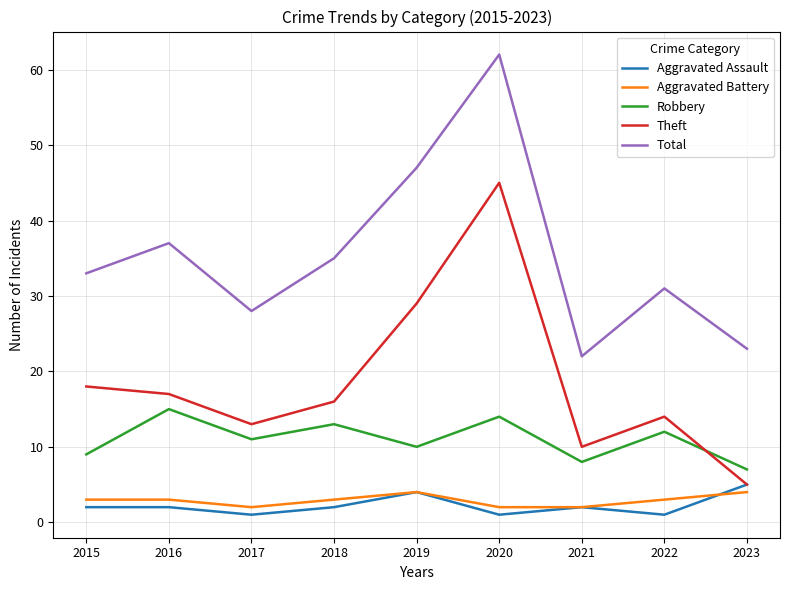

True or false: Aggravated Battery and Total cross at least once.

False